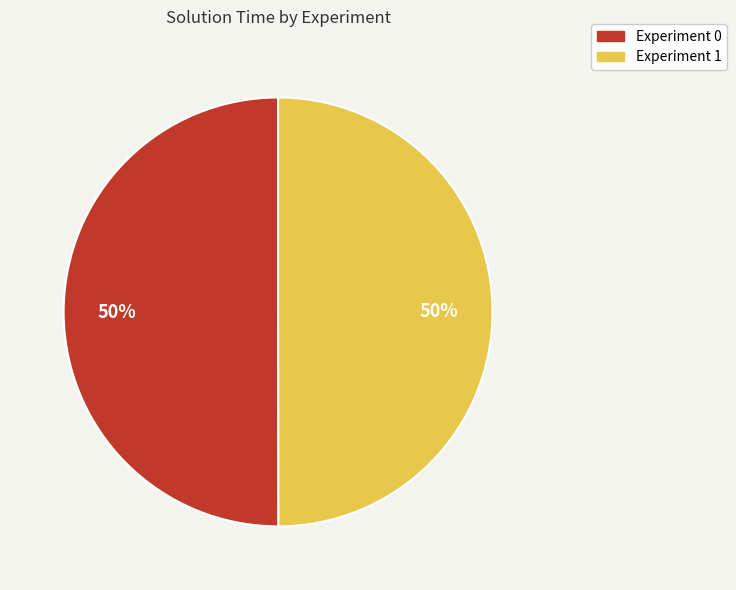

To the nearest percent, what percentage of the pie is Experiment 1?

50%